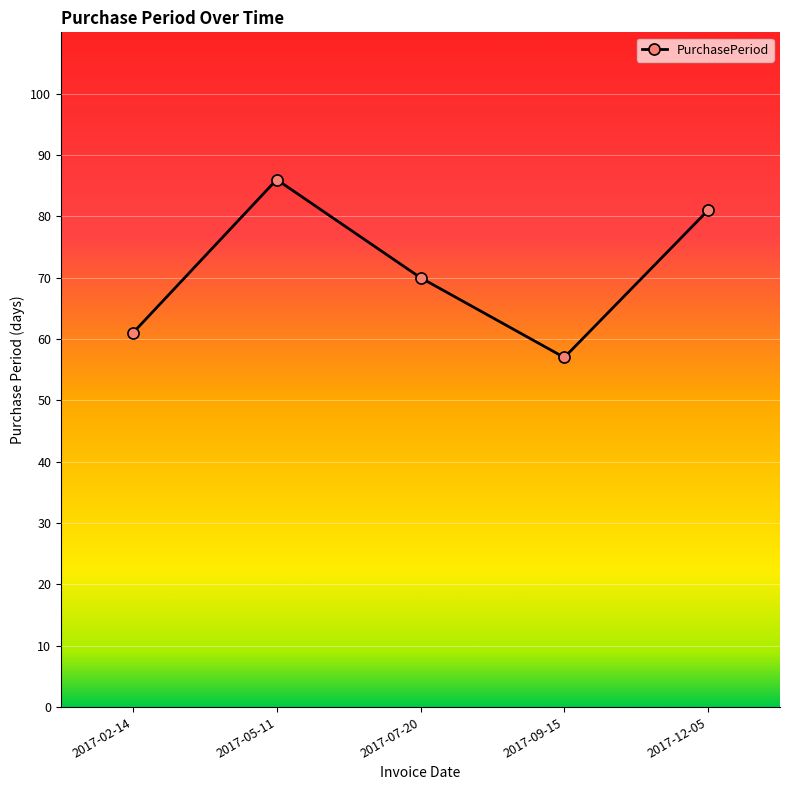

List the labels in order of value, largest first.

2017-05-11, 2017-12-05, 2017-07-20, 2017-02-14, 2017-09-15